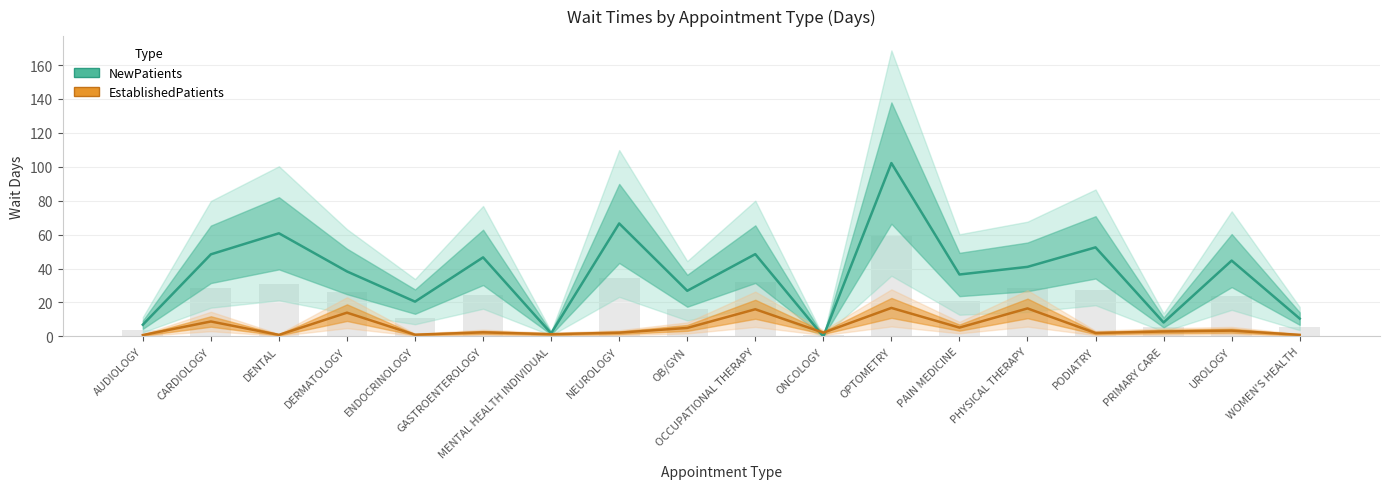

At which label does NewPatients first exceed 41?

CARDIOLOGY